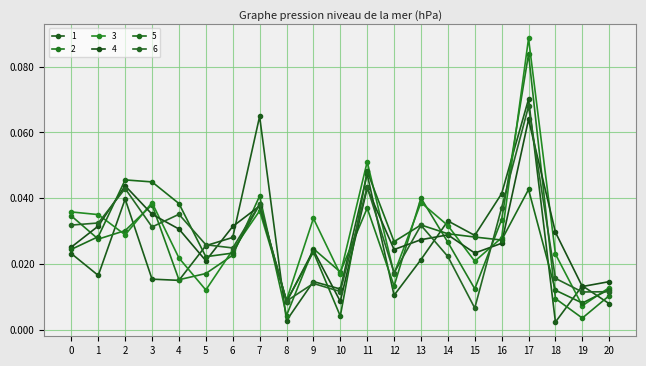

Which series has the largest total across all categories?

3